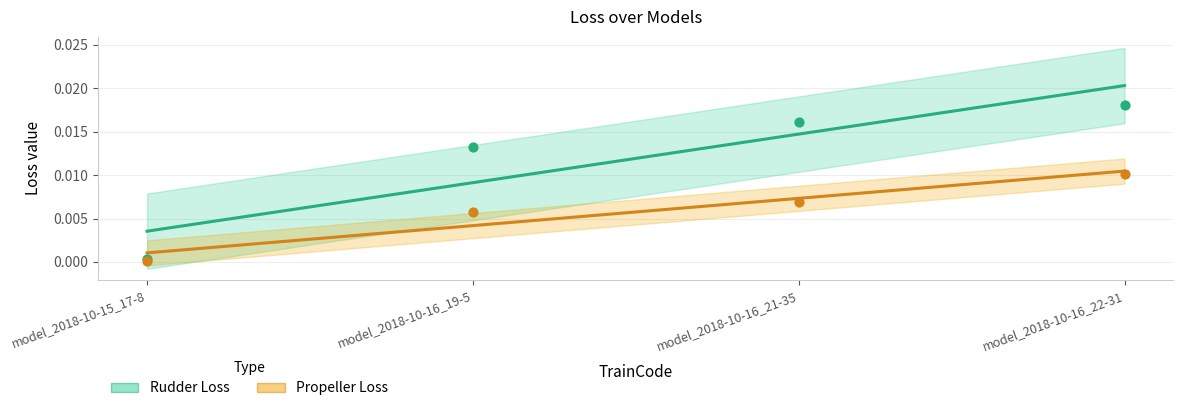

Which series contains the highest Y value?

Rudder Loss